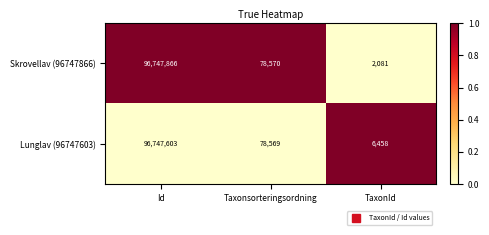

Rank the series by their average value, from lowest to highest.

Skrovellav (96747866), Lunglav (96747603)